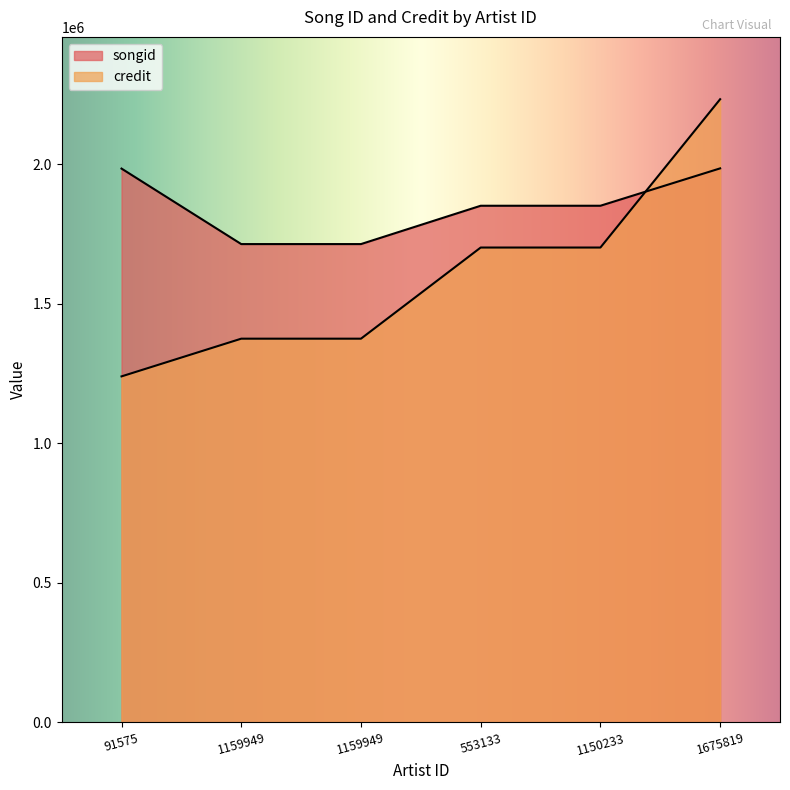

Which series changed the most between 1159949 and 1675819?

credit